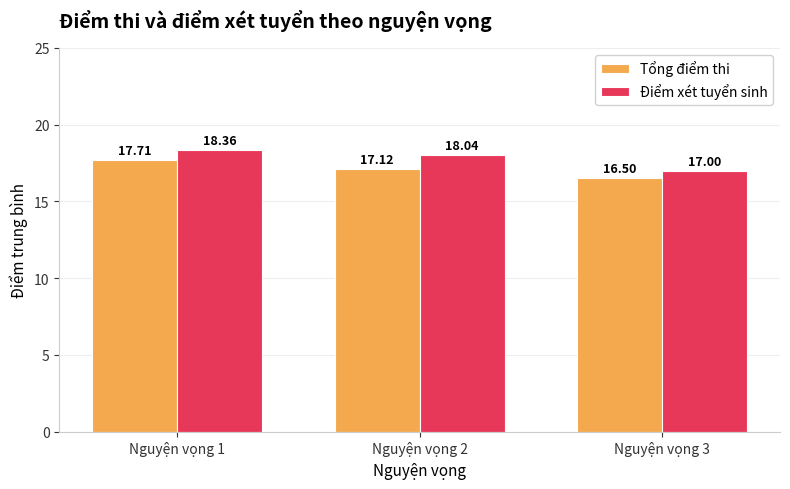

What is the difference between the maximum and minimum values in the Tổng điểm thi series?

1.2